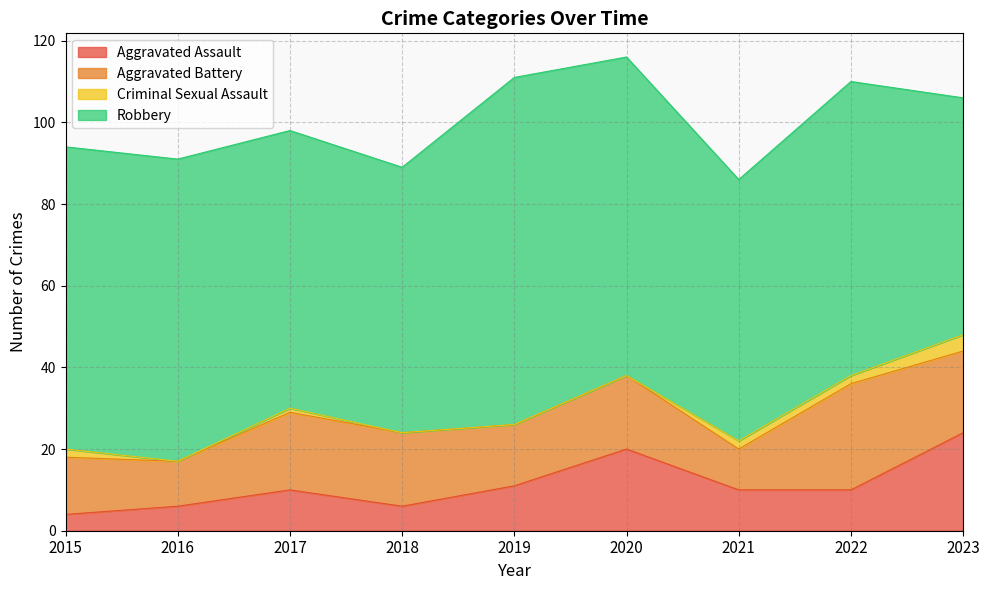

Which category has the lowest value across all series?

2016